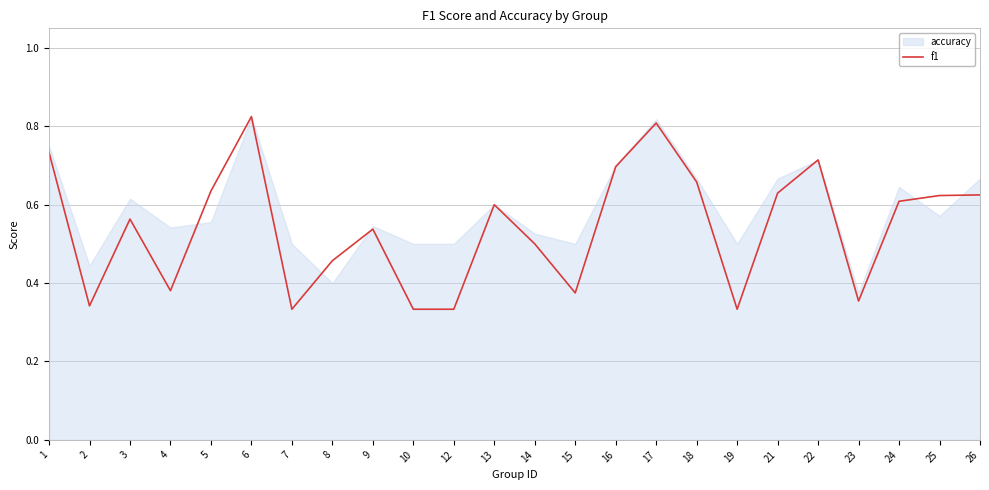

Reading left to right, extract all data points from this chart.

1=0.7	2=0.3	3=0.6	4=0.4	5=0.6	6=0.8	7=0.3	8=0.5	9=0.5	10=0.3	12=0.3	13=0.6	14=0.5	15=0.4	16=0.7	17=0.8	18=0.7	19=0.3	21=0.6	22=0.7	23=0.4	24=0.6	25=0.6	26=0.6